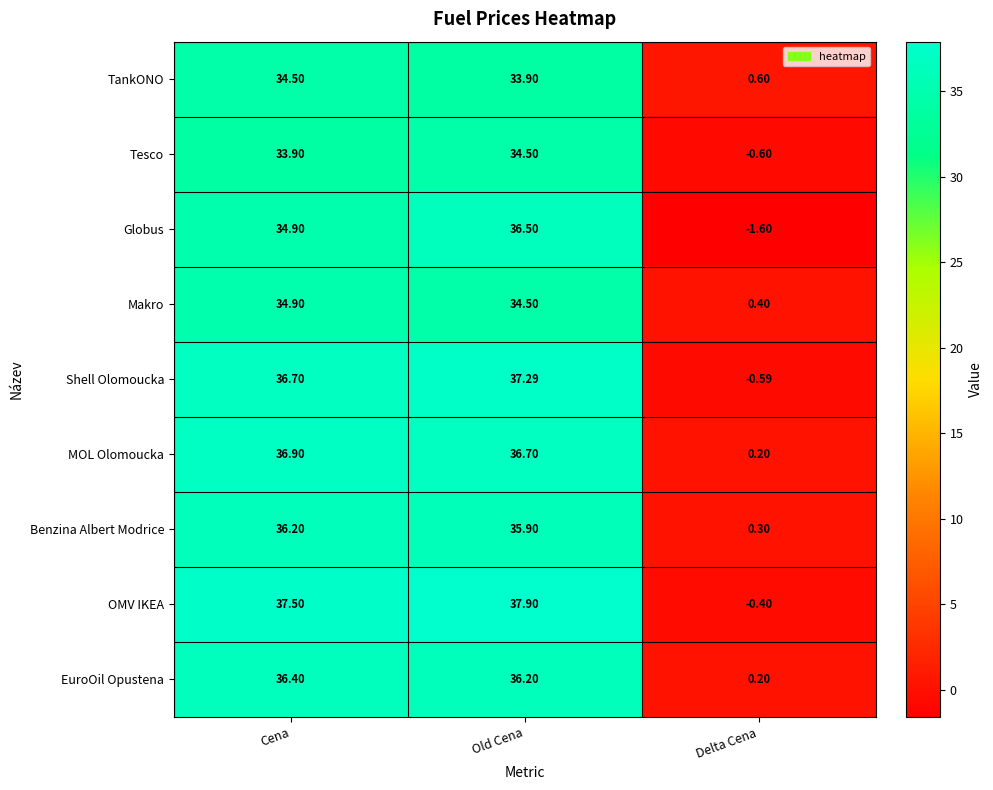

List the labels in order of Globus value, smallest first.

Delta Cena, Cena, Old Cena